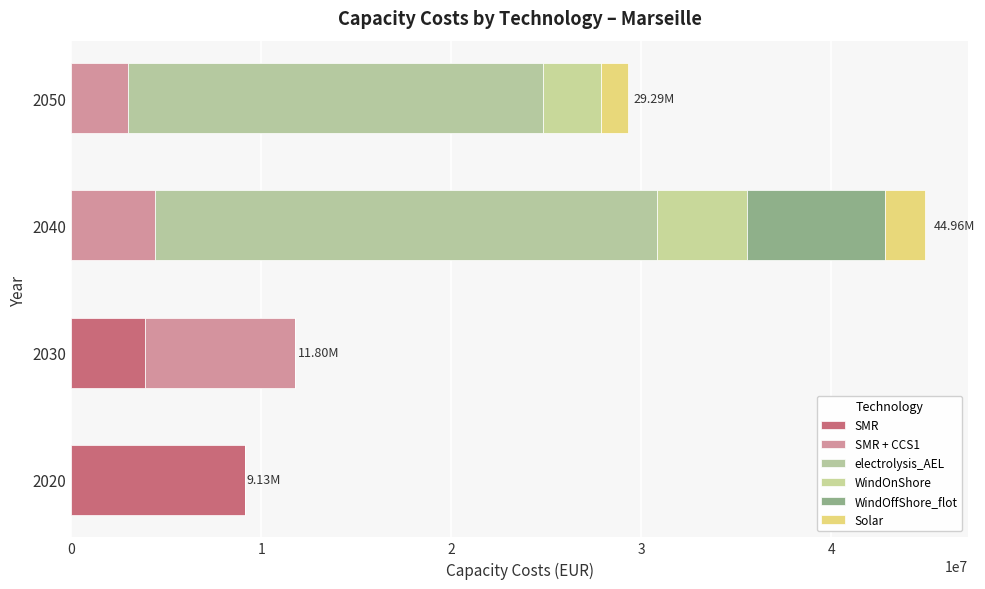

Rank the series by their maximum value, from lowest to highest.

Solar, WindOnShore, WindOffShore_flot, SMR + CCS1, SMR, electrolysis_AEL